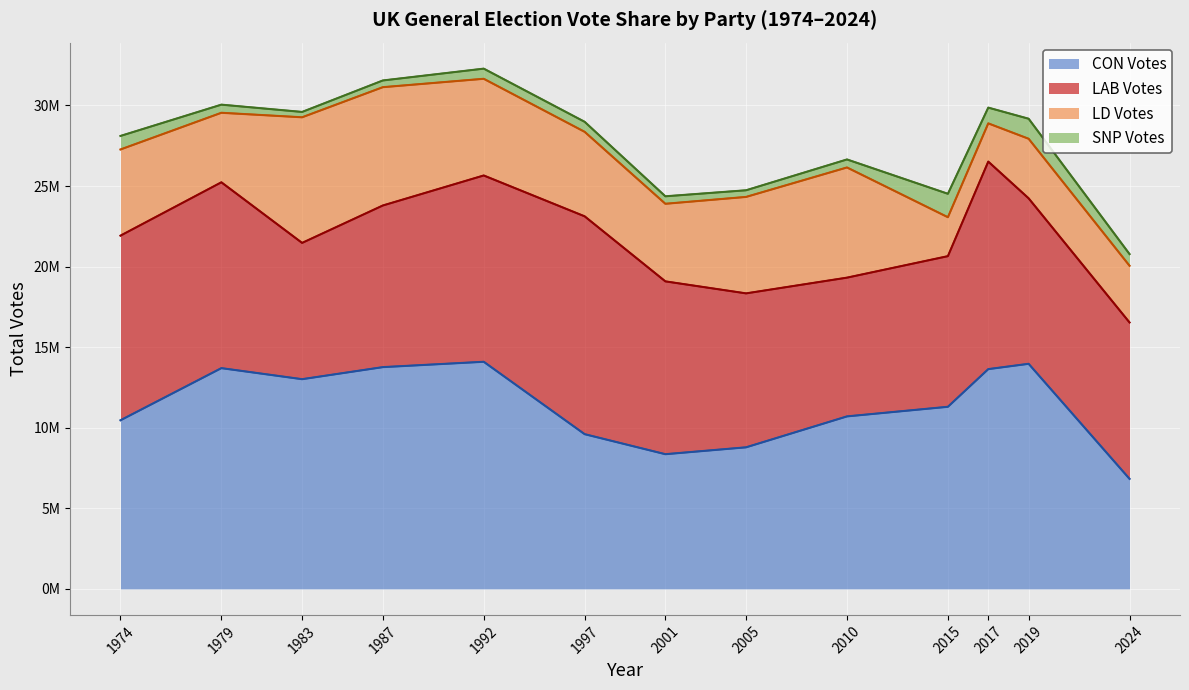

At which category is the sum across all series the highest?

1992